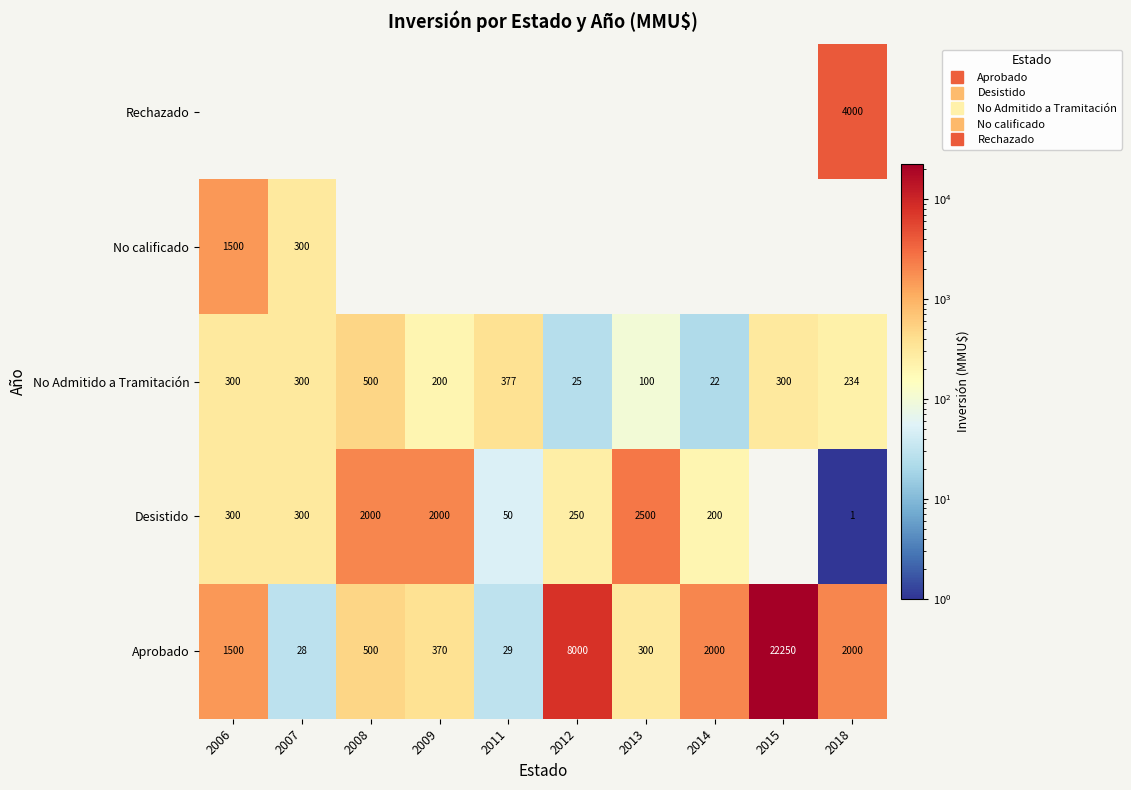

At which label does No Admitido a Tramitación first exceed 300?

2008